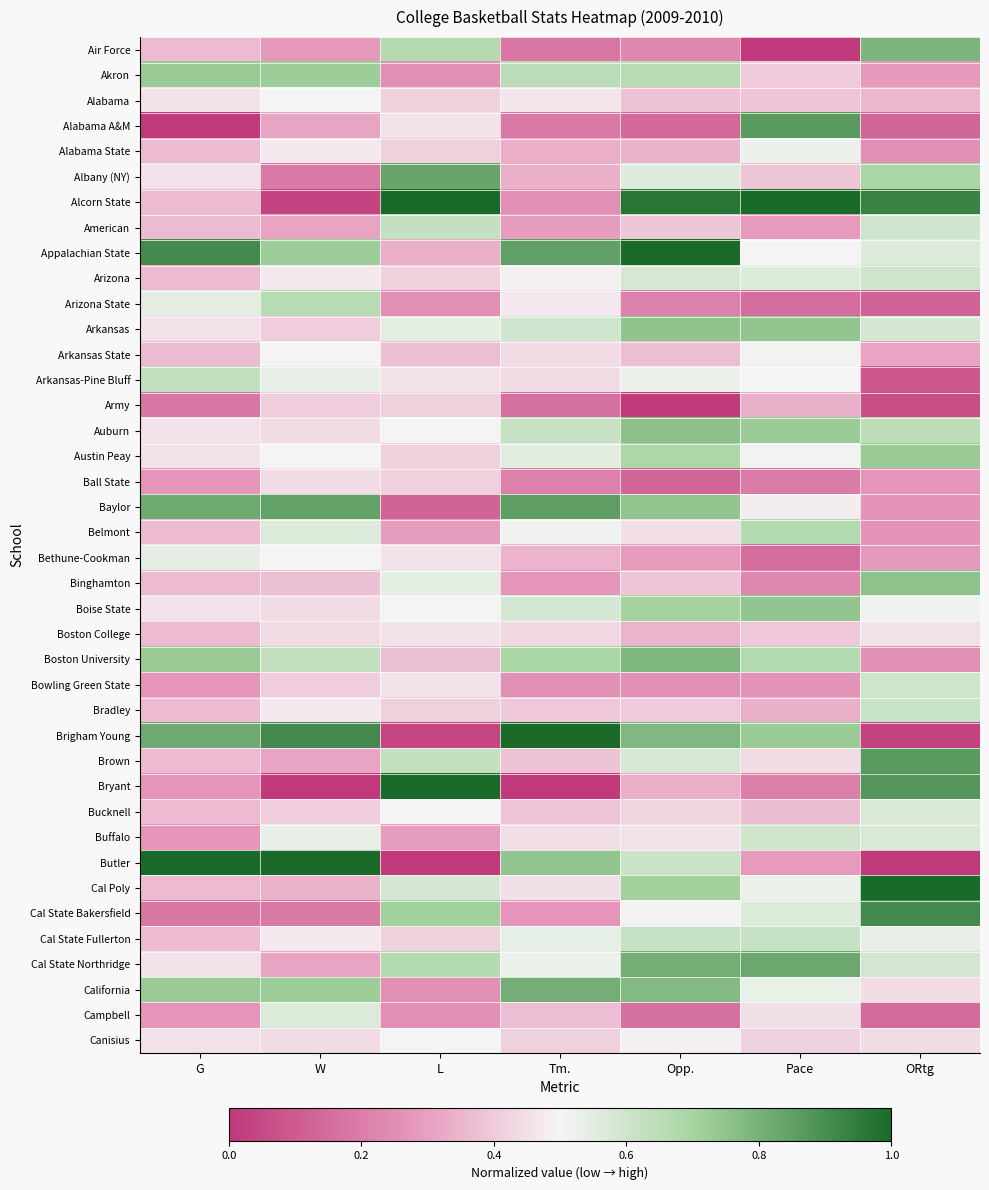

Between Opp. and Pace, which series saw the biggest shift?

Alabama A&M